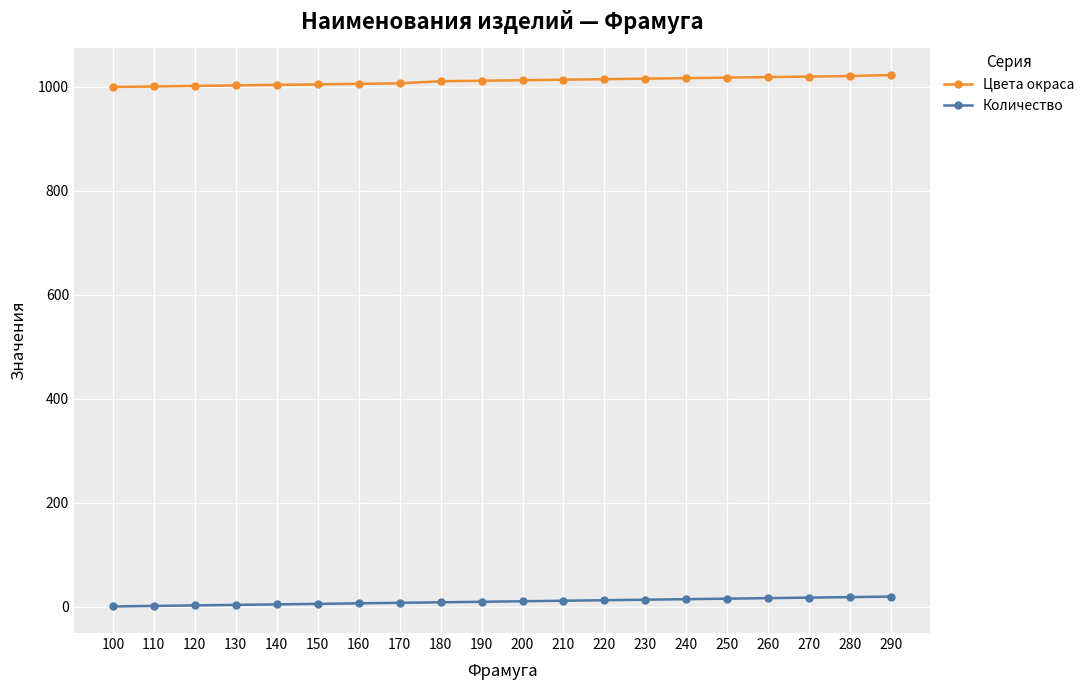

Which series has the largest total across all categories?

Цвета окраса